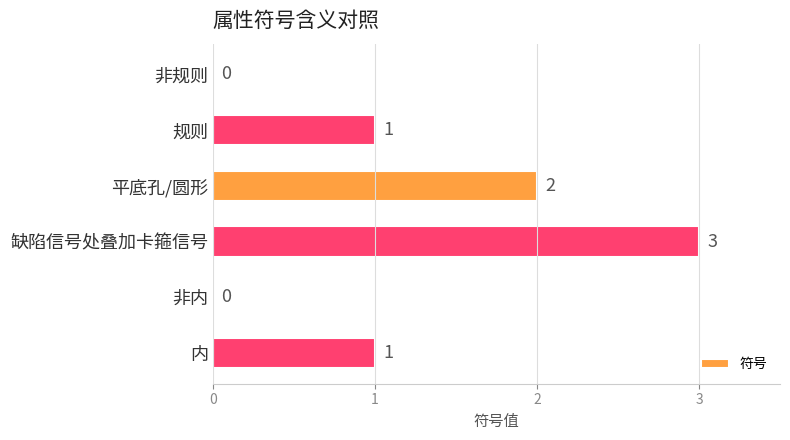

Which has a higher value, 内 or 非内?

内